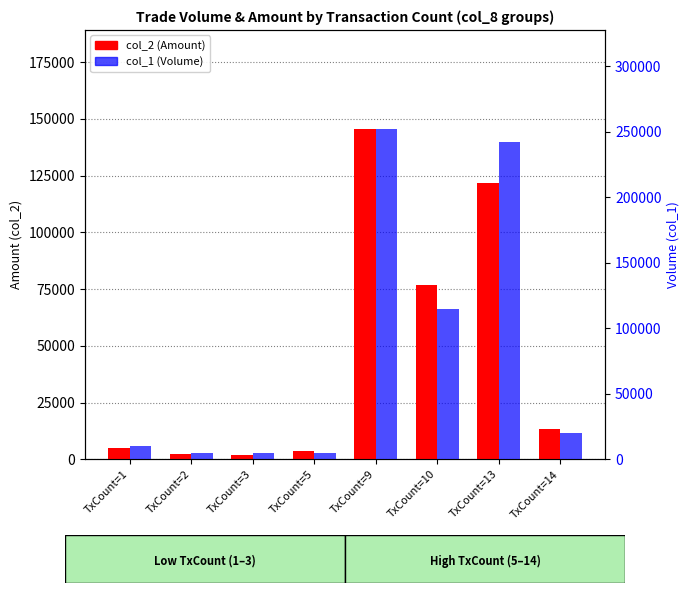

Is it true that col_2 (Amount) equals 145500 at TxCount=9?

True